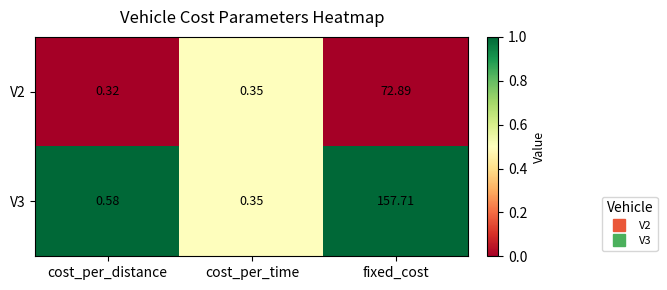

At which label is V2 closest to 36?

cost_per_time